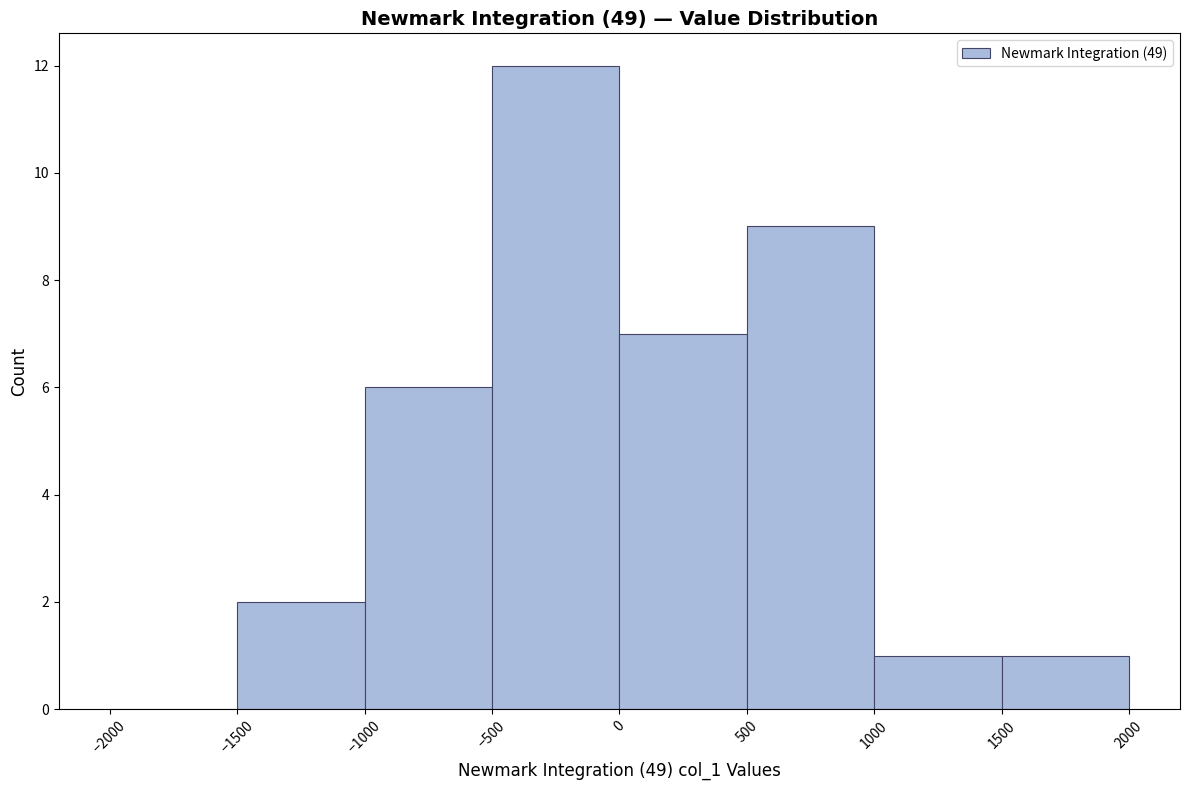

What is the height of the bar covering -500 to 0 on the x-axis? The values are not printed on the chart, so give them approximately, as read against the axis.

12